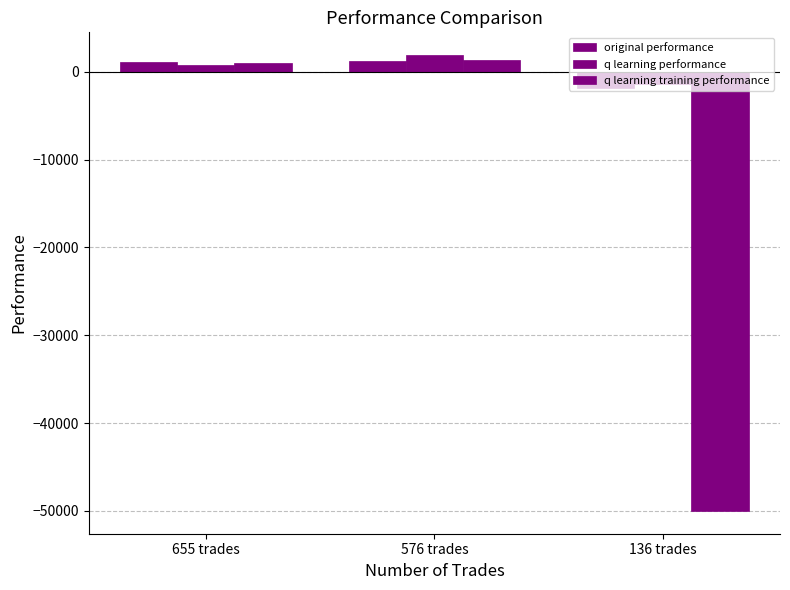

How many values in q learning training performance are below zero?

1